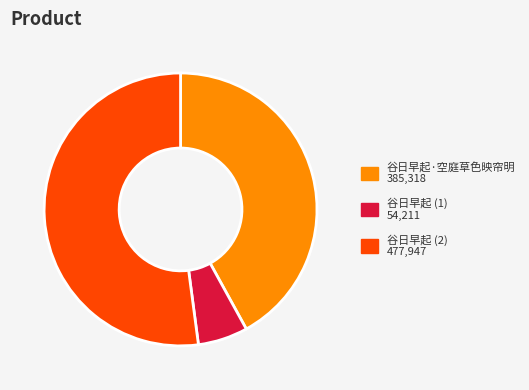

Is there a majority slice in this chart?

Yes